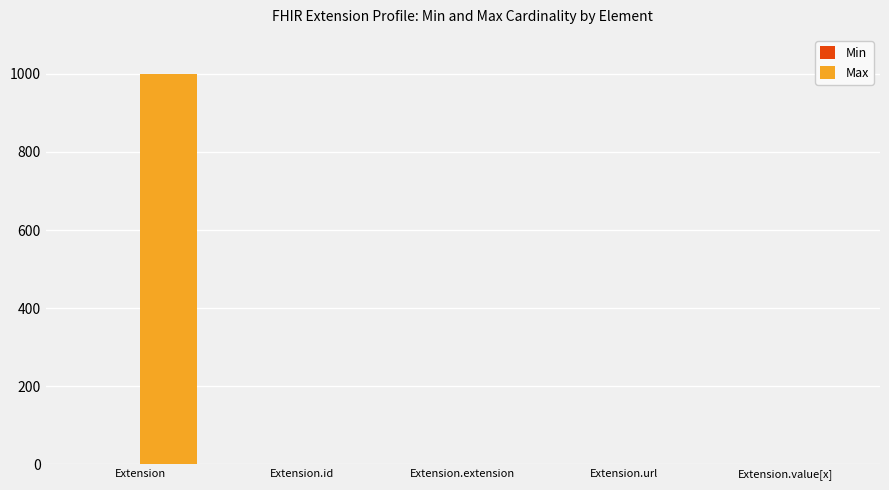

What is the sum of all Max values?

1002